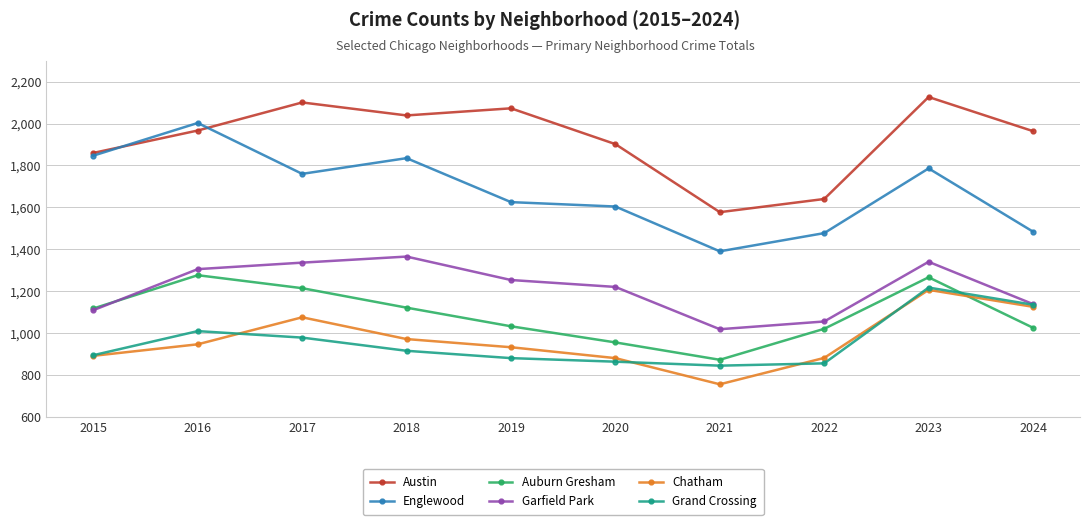

How many distinct data groups are displayed?

6